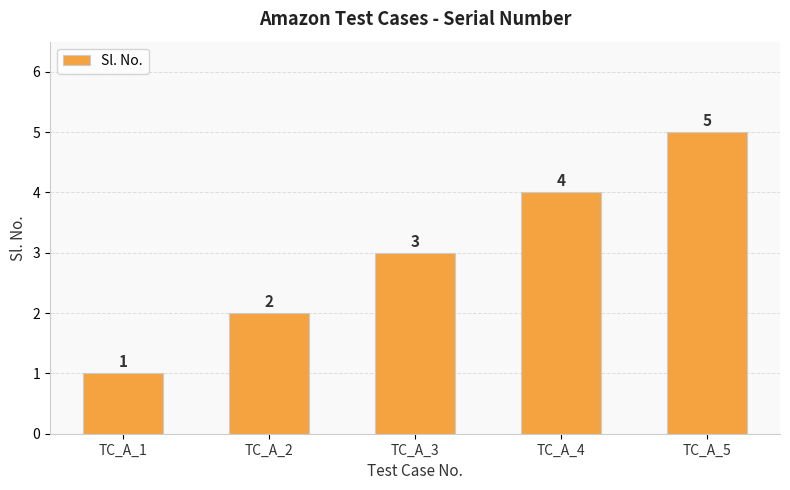

Rank the categories by value from lowest to highest.

TC_A_1, TC_A_2, TC_A_3, TC_A_4, TC_A_5